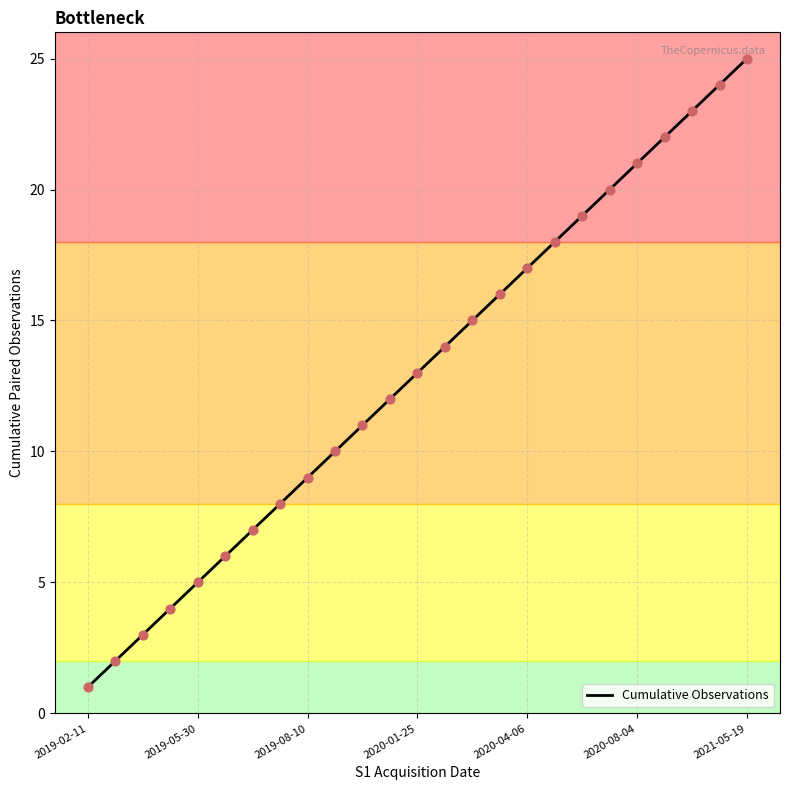

What is the greatest value displayed?

25